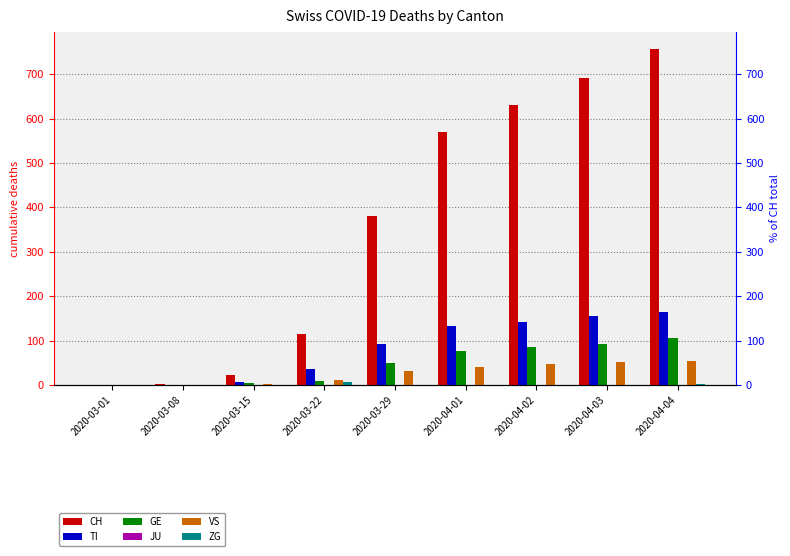

At which category is the sum across all series the highest?

2020-04-04